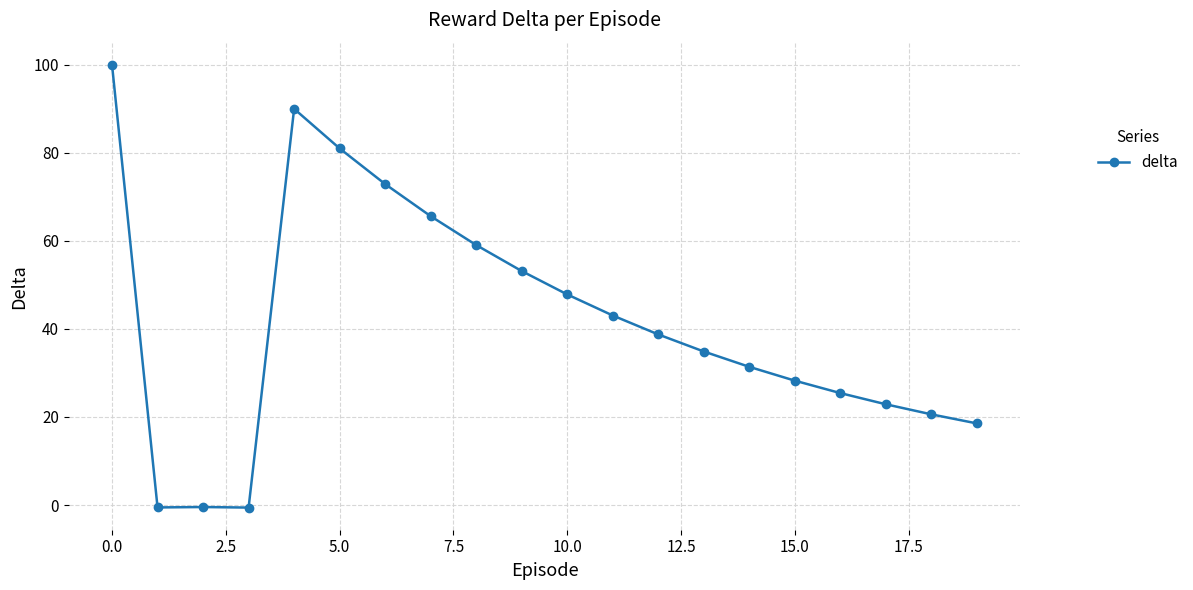

True or false: there are more than 0 points higher than both neighbors.

True